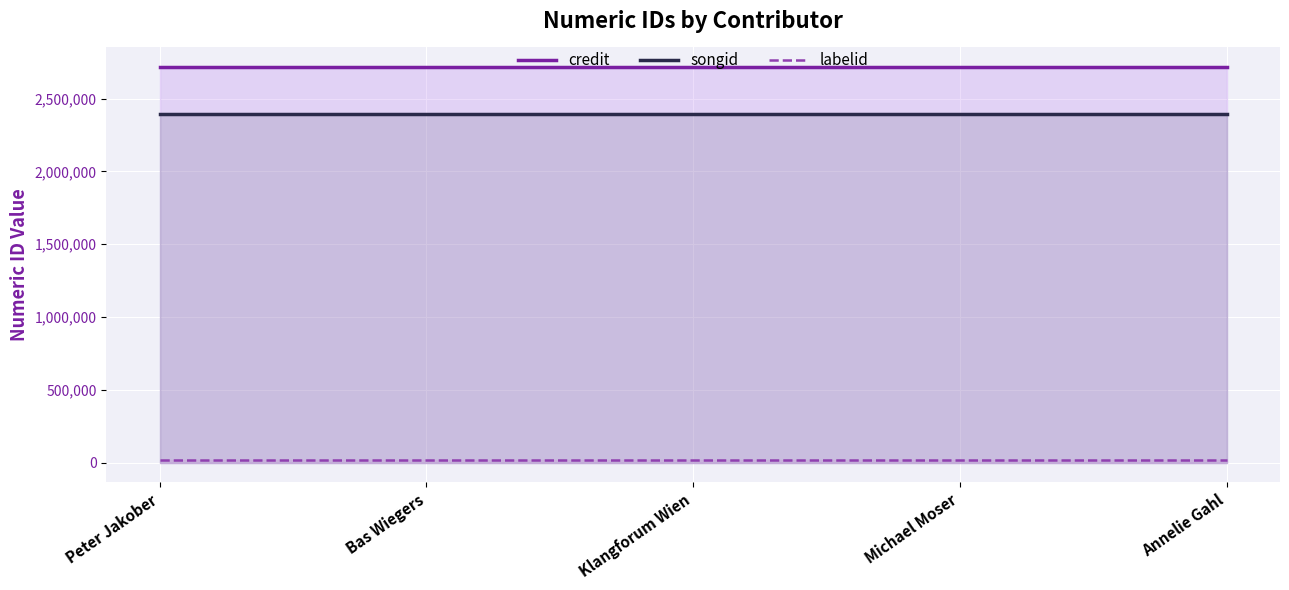

Which series changed the most between Klangforum Wien and Michael Moser?

credit